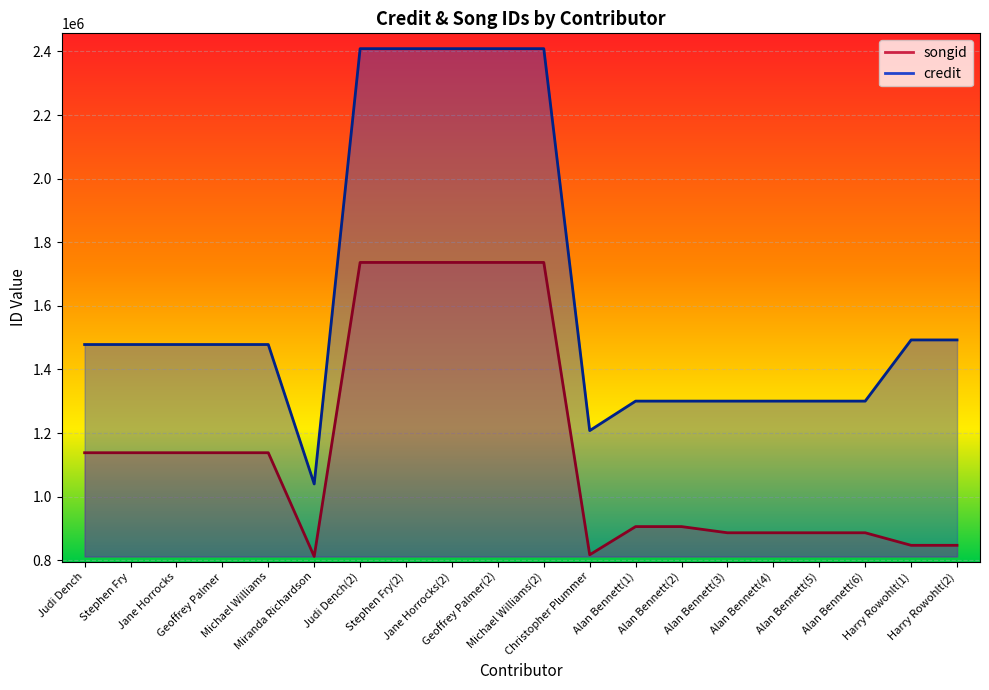

True or false: credit and songid intersect in this chart.

False